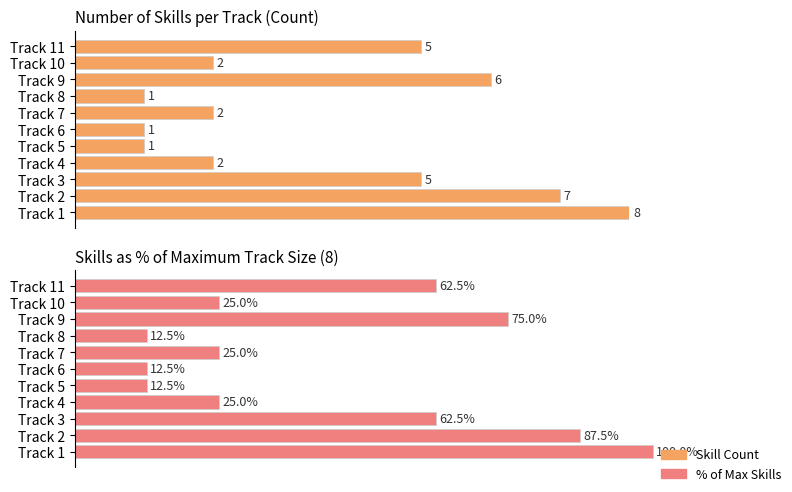

The Skill Count series shows 4.5 at Track 2. True or false?

False